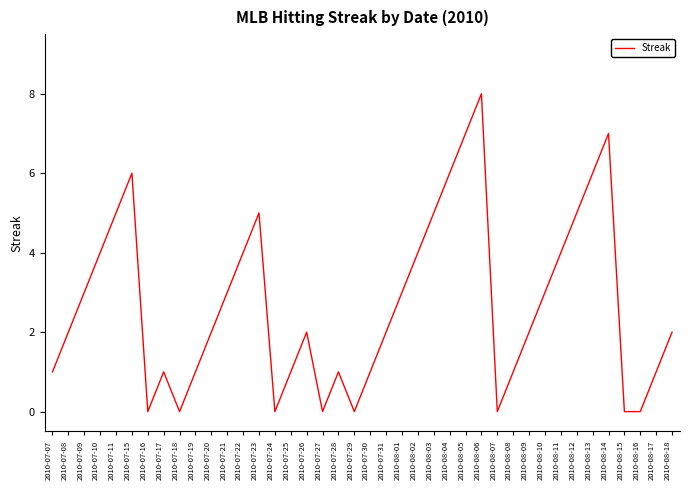

Between 2010-07-07 and 2010-07-24, which is larger?

2010-07-07